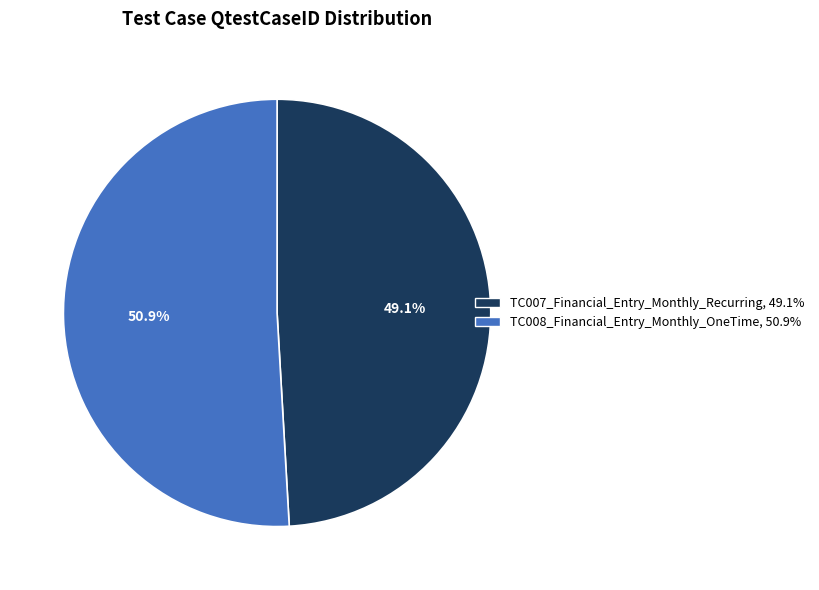

What percentage is NOT represented by TC007_Financial_Entry_Monthly_Recurring?

50.9%